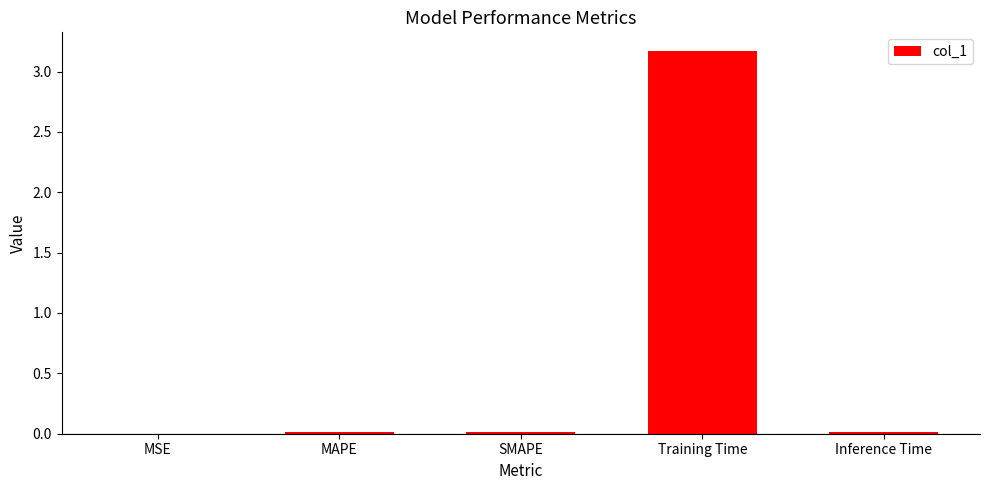

Is it true that the value at SMAPE is 0.0?

True